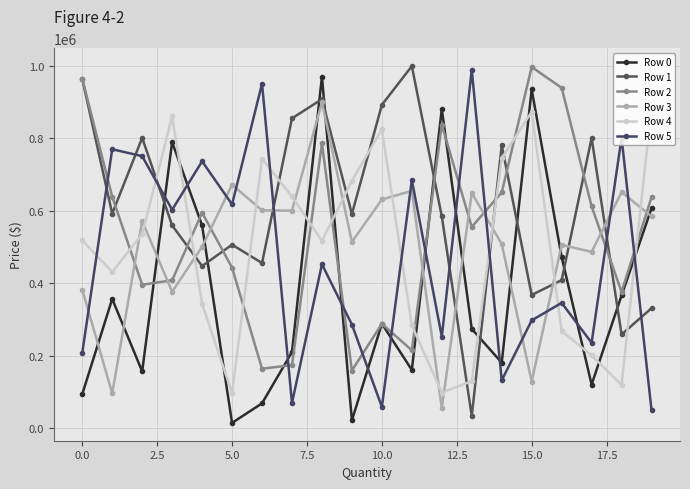

At how many categories does at least one series exceed 951017?

6